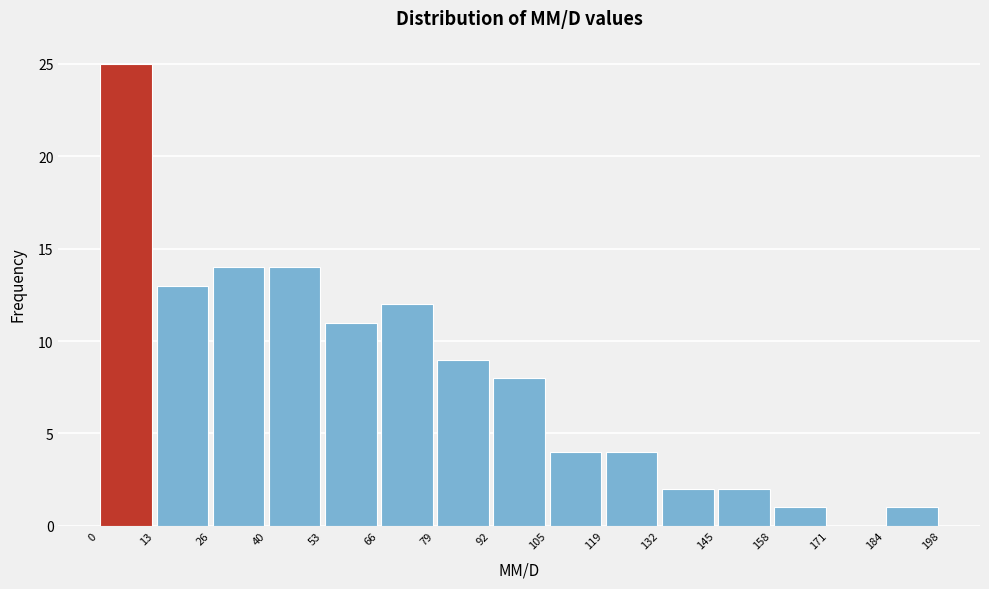

Reading left to right, list every bar in this chart as the range it spans on the x-axis followed by its height. The values are not printed on the chart, so give them approximately, as read against the axis.

0 to 13: 25
13 to 26: 13
26 to 40: 14
40 to 53: 14
53 to 66: 11
66 to 79: 12
79 to 92: 9
92 to 105: 8
105 to 119: 4
119 to 132: 4
132 to 145: 2
145 to 158: 2
158 to 171: 1
171 to 184: 0
184 to 198: 1